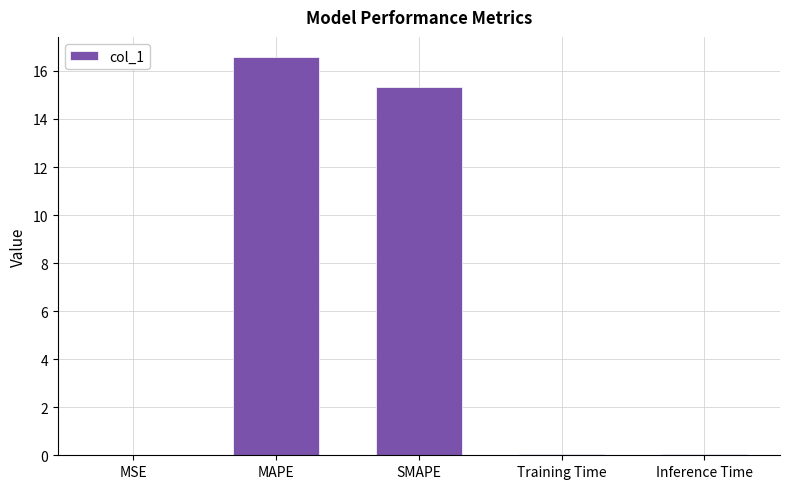

What is the approximate value at MAPE?

16.6